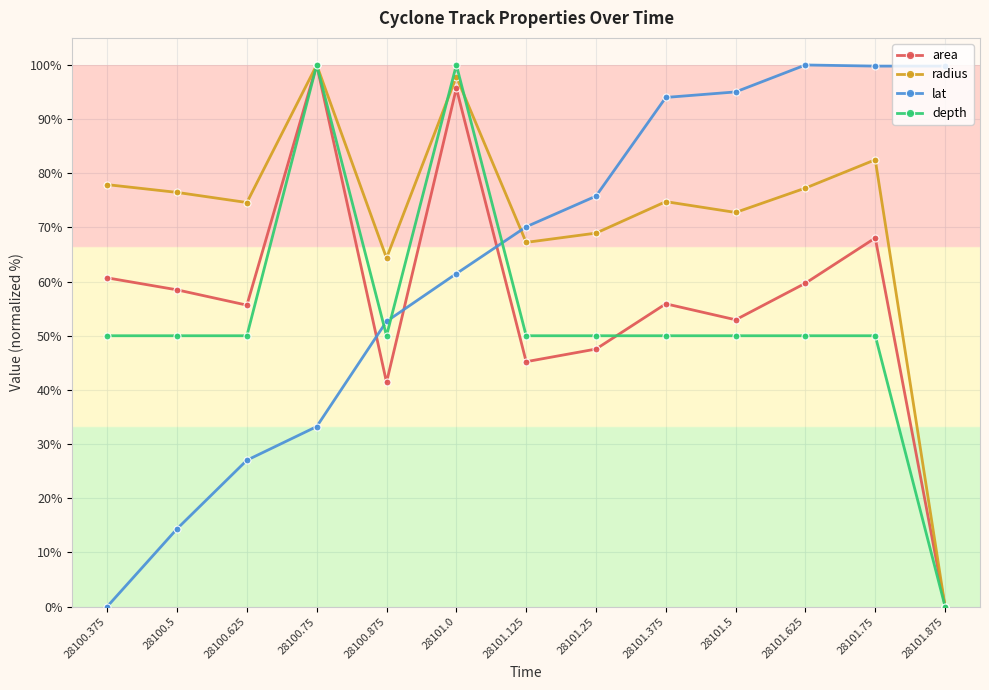

At how many categories does at least one series exceed 74?

11